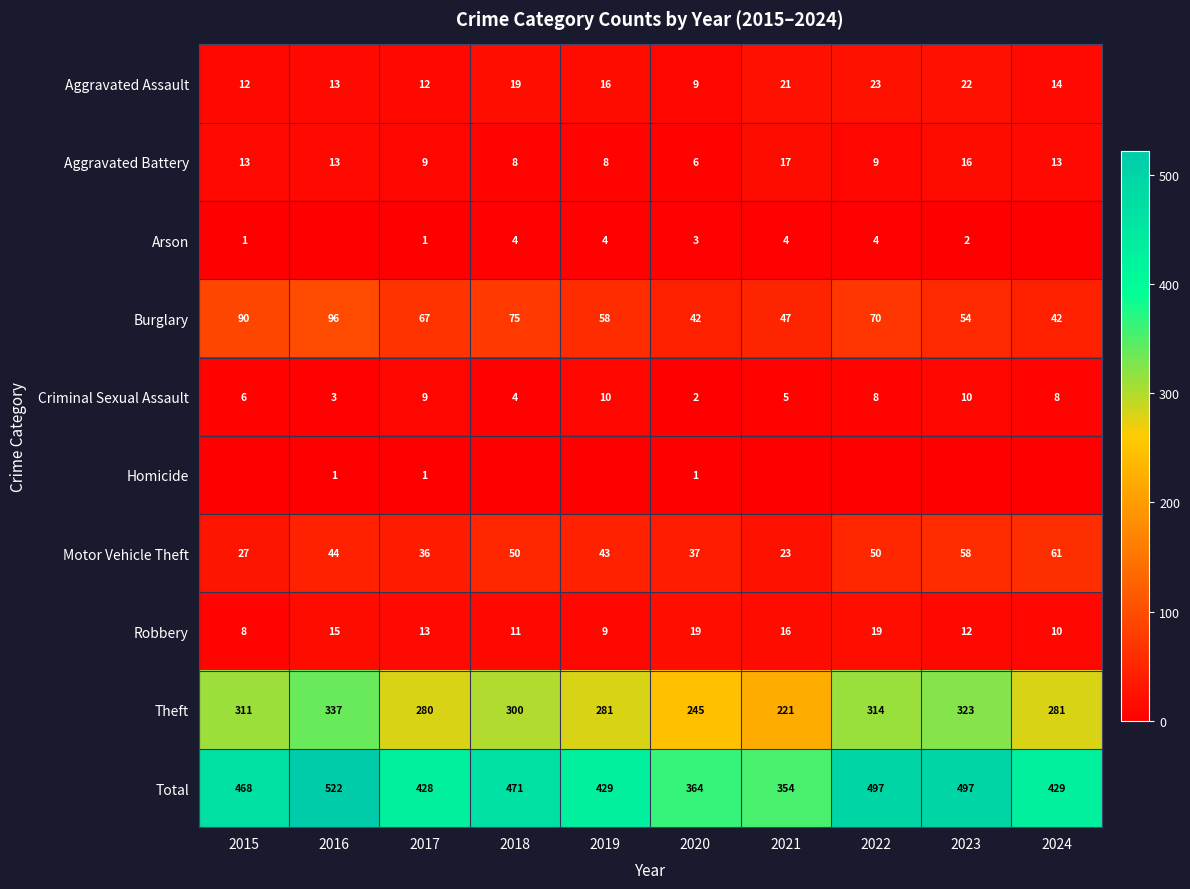

What is the maximum value for Total?

522